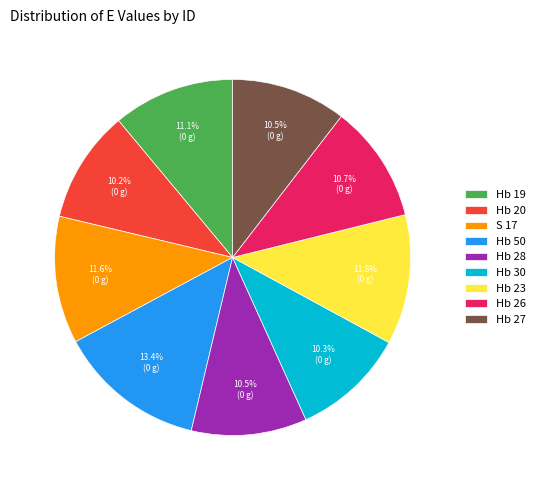

Combined, what portion of the pie is Hb 50 and Hb 28?

23.9%